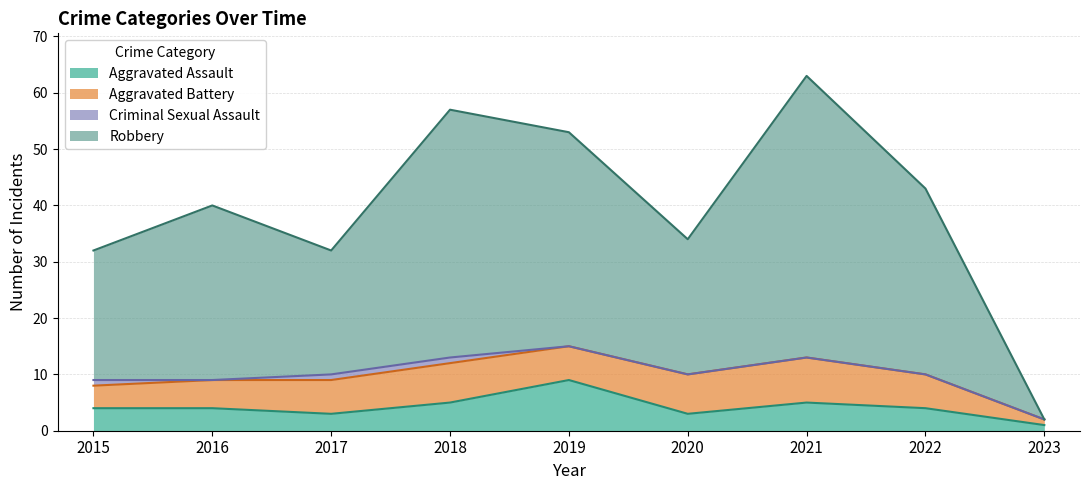

What is the approximate value of Aggravated Assault at 2015?

4